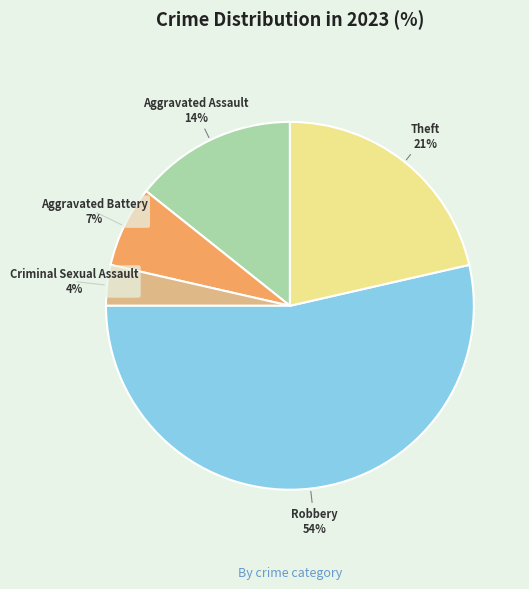

To the nearest percent, what is the average slice percentage?

20%